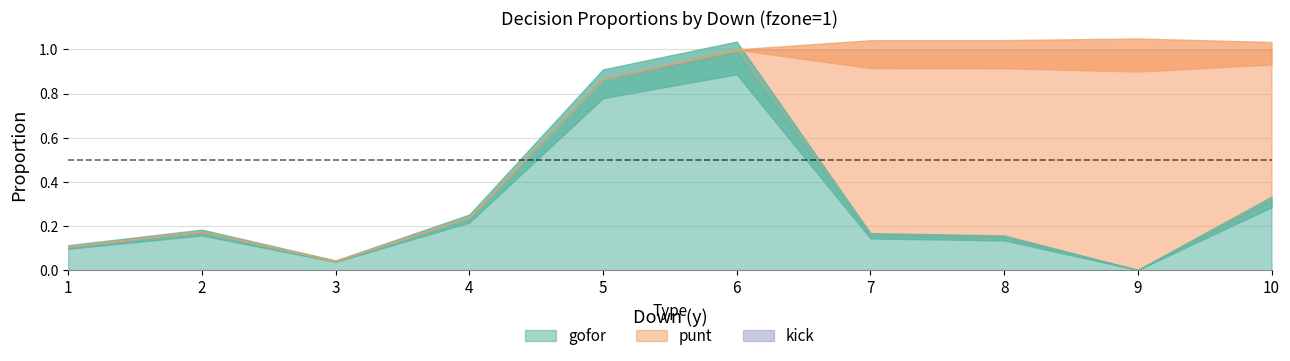

What is the maximum value for gofor?

1.0